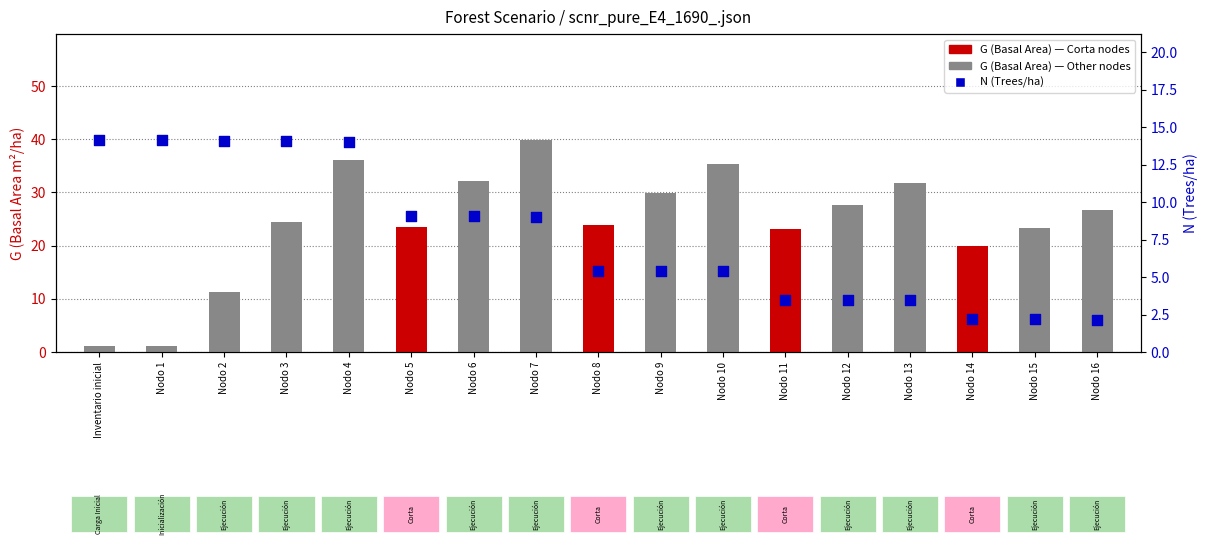

At how many categories does at least one series exceed 7?

17